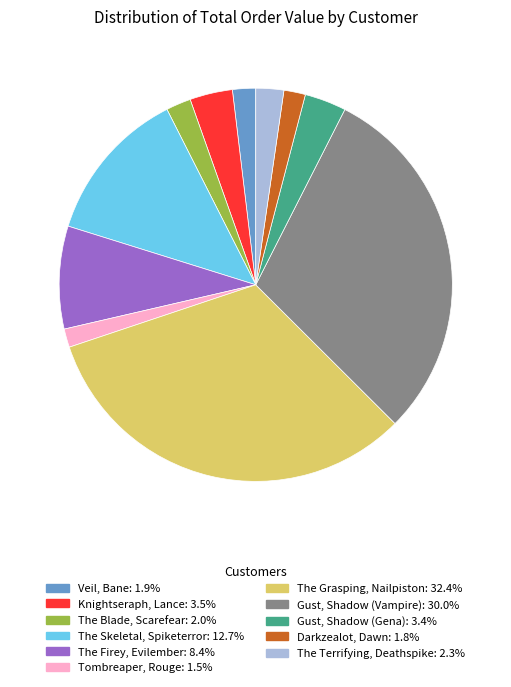

Which has a higher value, The Firey, Evilember or Knightseraph, Lance?

The Firey, Evilember